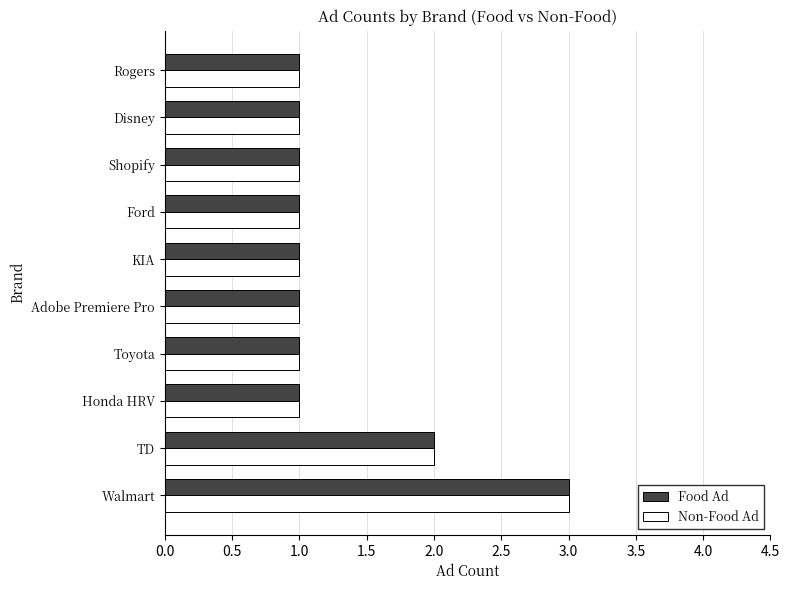

What is the average value of the Food Ad series?

1